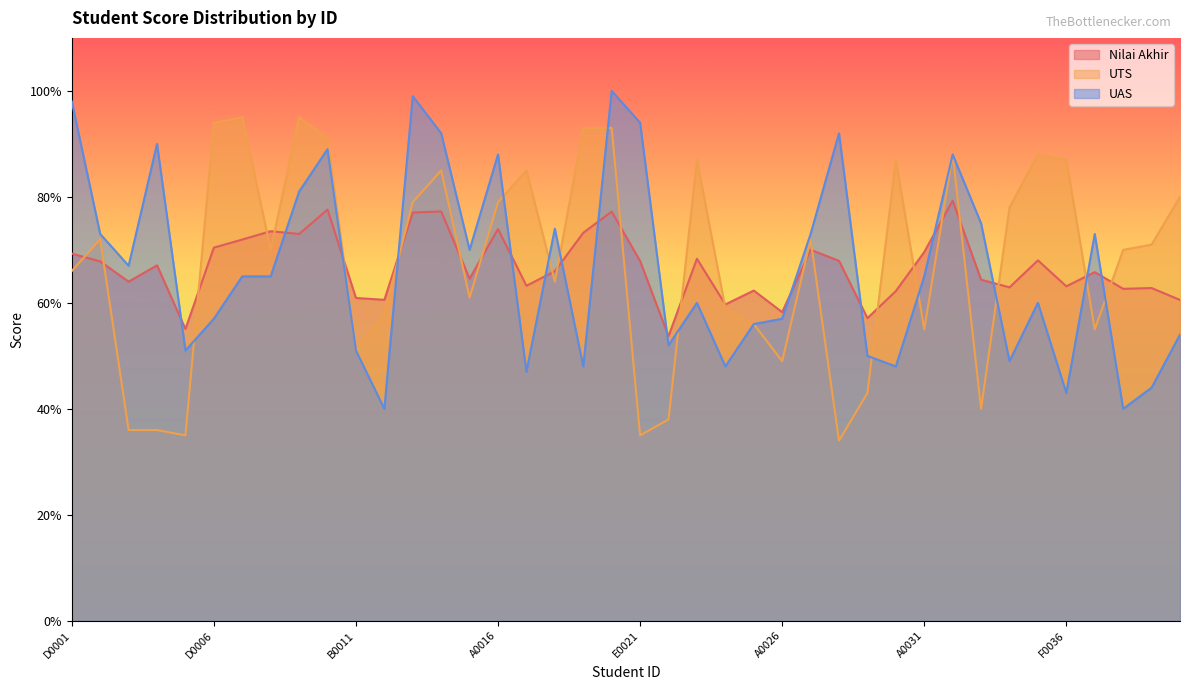

What position from the left is B0023?

23